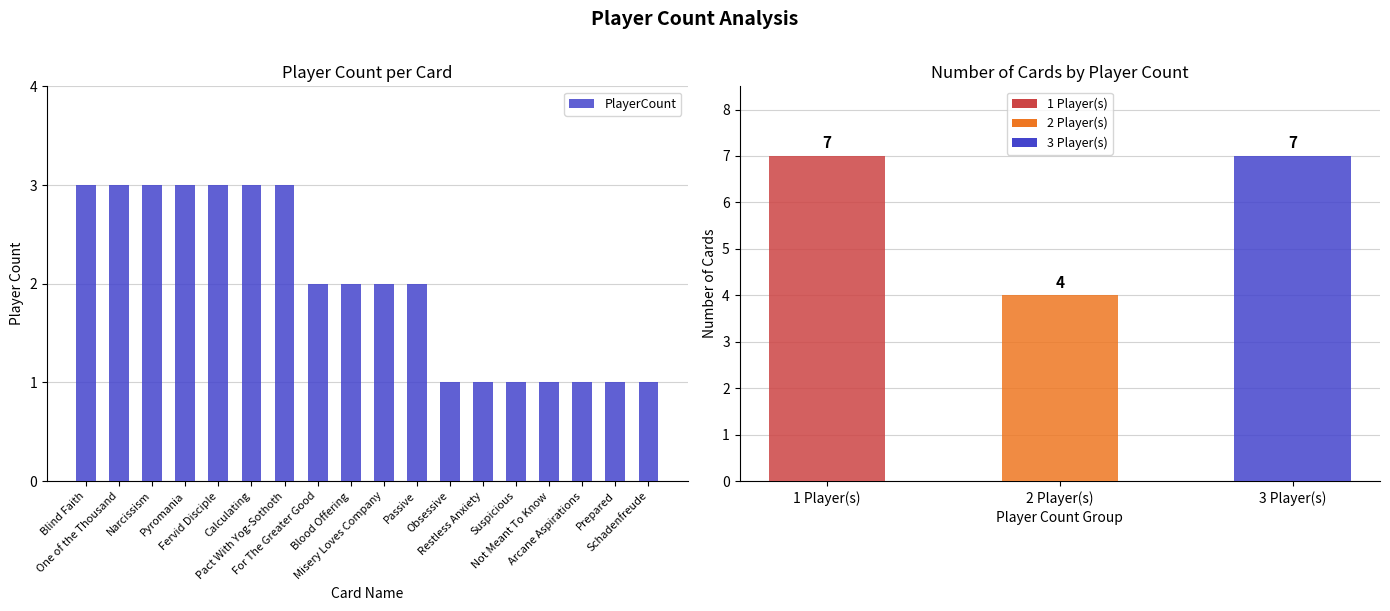

What is the label of the 10th bar from the left?

Misery Loves Company